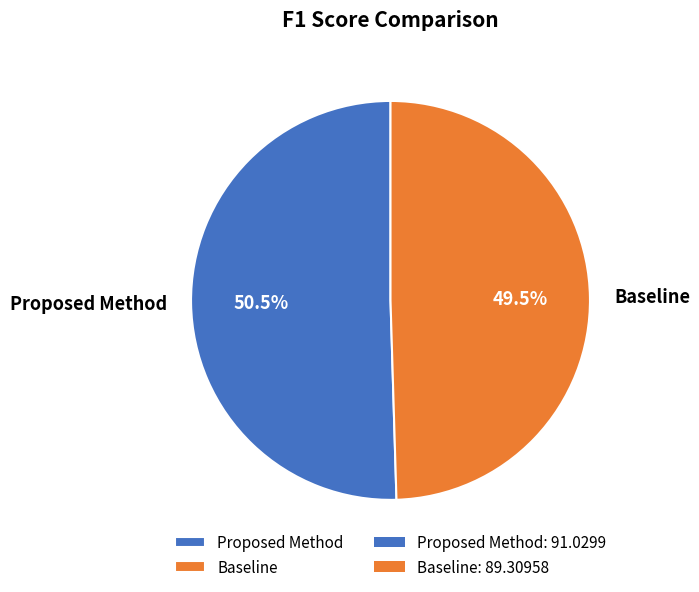

Which category has the biggest portion of the pie?

Proposed Method